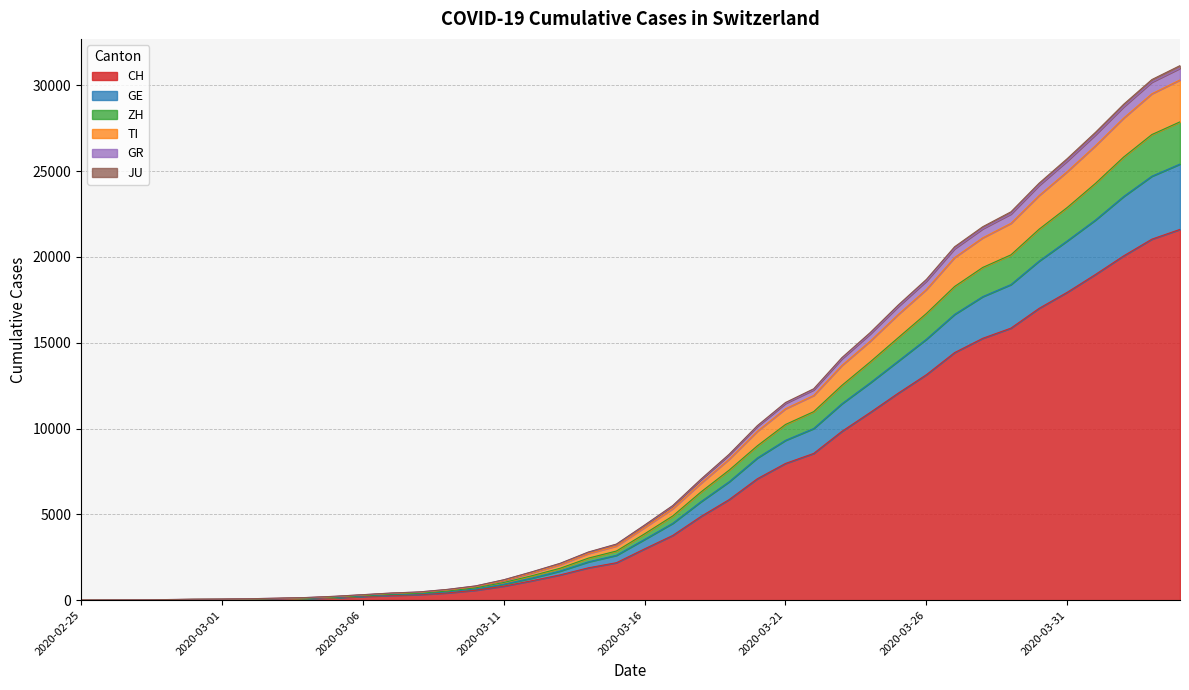

How many values in GE are above zero?

39